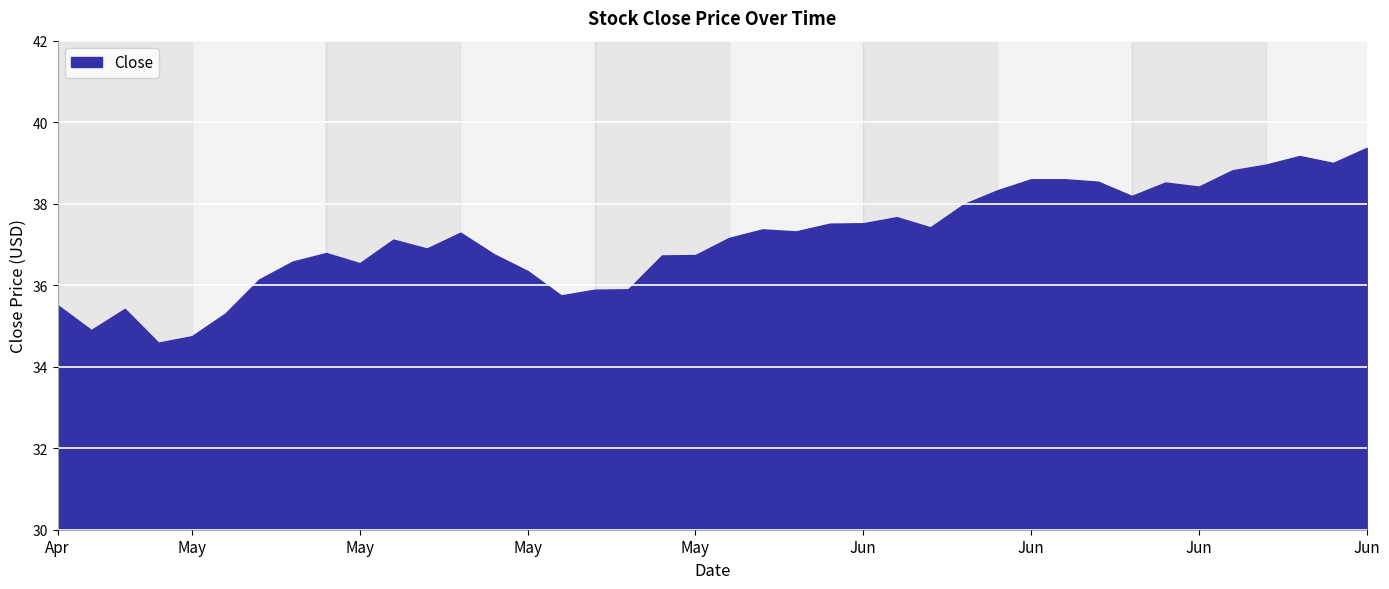

Reading right to left, list all the values displayed in this chart.

2016-06-23=39.4	2016-06-22=39.0	2016-06-21=39.2	2016-06-20=39.0	2016-06-17=38.8	2016-06-16=38.4	2016-06-15=38.5	2016-06-14=38.2	2016-06-13=38.5	2016-06-10=38.6	2016-06-09=38.6	2016-06-08=38.3	2016-06-07=38.0	2016-06-06=37.4	2016-06-03=37.7	2016-06-02=37.5	2016-06-01=37.5	2016-05-31=37.3	2016-05-27=37.4	2016-05-26=37.2	2016-05-25=36.7	2016-05-24=36.7	2016-05-23=35.9	2016-05-20=35.9	2016-05-19=35.8	2016-05-18=36.3	2016-05-17=36.8	2016-05-16=37.3	2016-05-13=36.9	2016-05-12=37.1	2016-05-11=36.5	2016-05-10=36.8	2016-05-09=36.6	2016-05-06=36.1	2016-05-05=35.3	2016-05-04=34.8	2016-05-03=34.6	2016-05-02=35.4	2016-04-29=34.9	2016-04-28=35.5